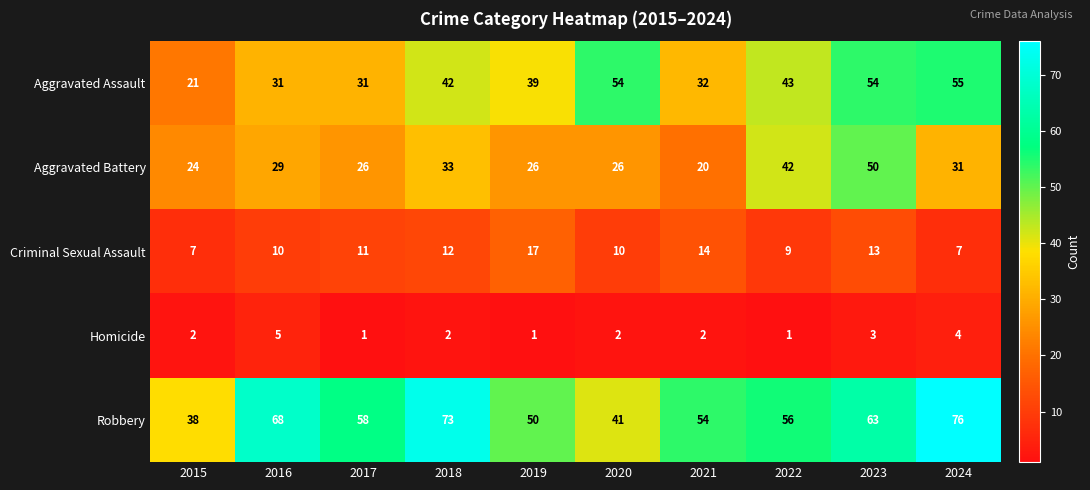

Which series has the largest total across all categories?

Robbery